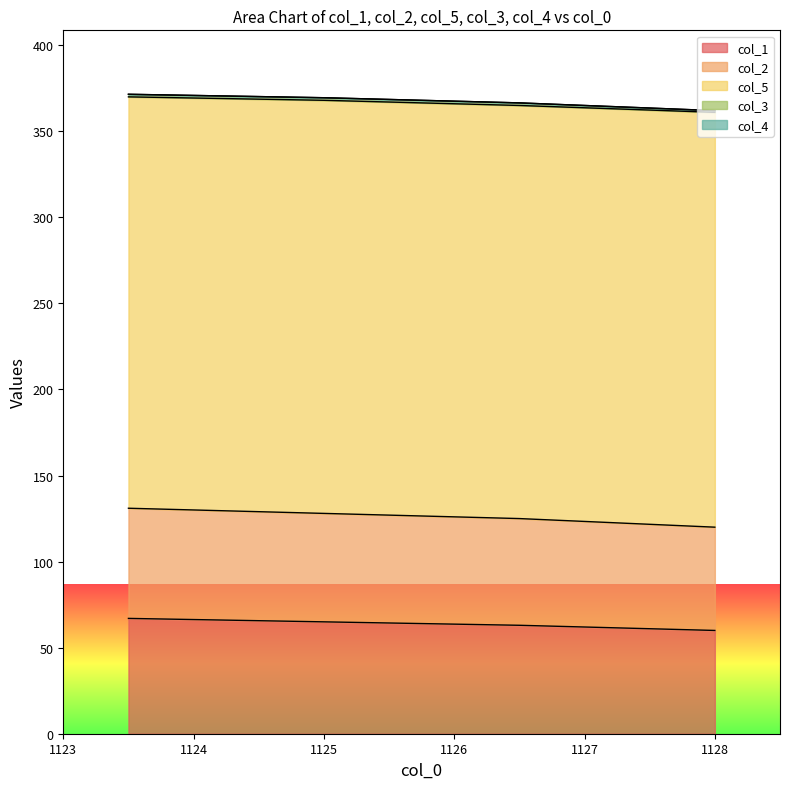

What is the difference between the highest and lowest values at 1123.5?

239.0